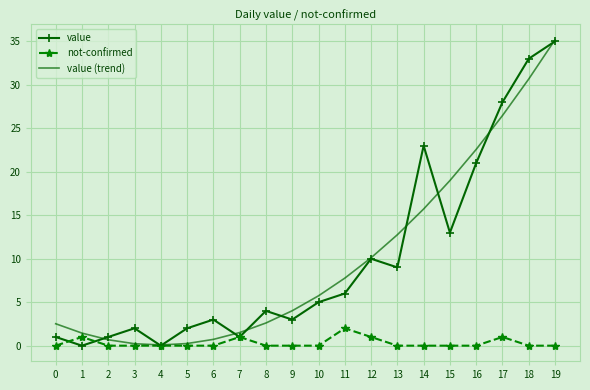

What is the difference between the value values at 19 and 13?

26.0